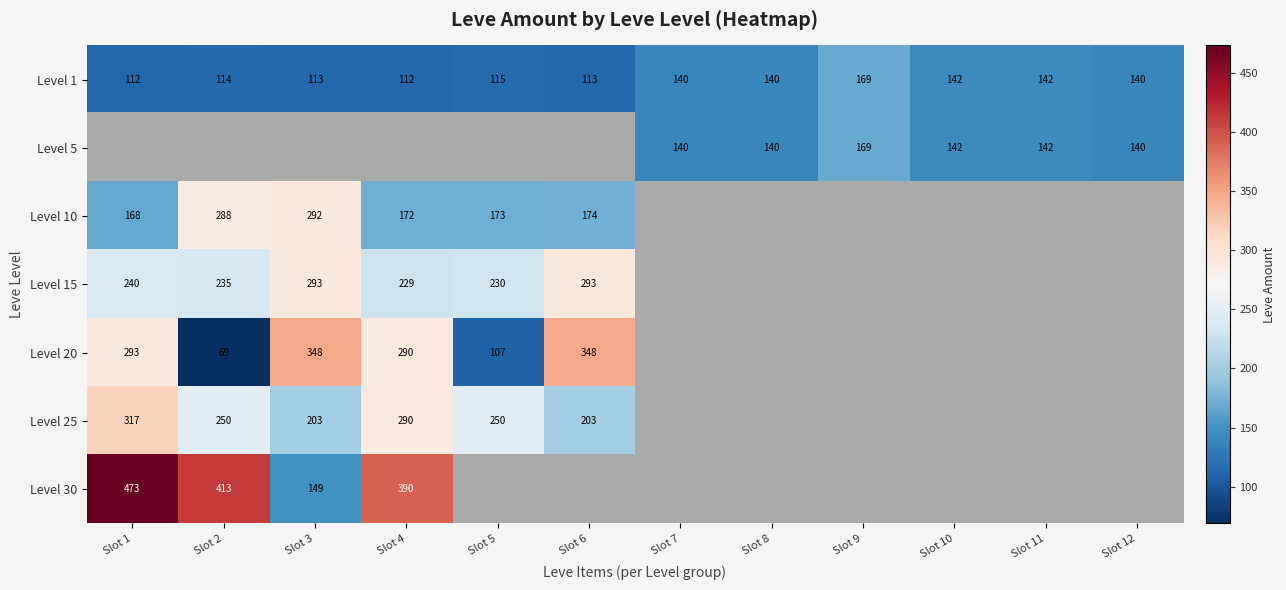

At which label does Level 1 reach its peak?

Slot 9